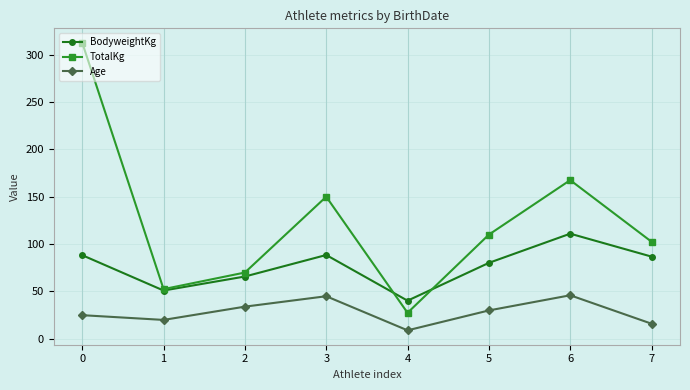

What is the total value across all series at 4?

76.8